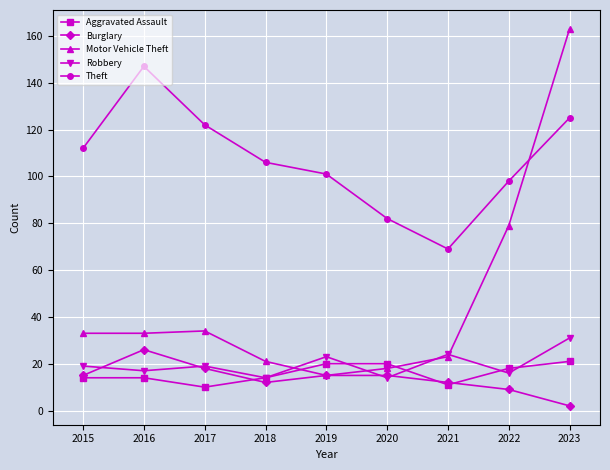

True or false: Aggravated Assault and Theft intersect in this chart.

False